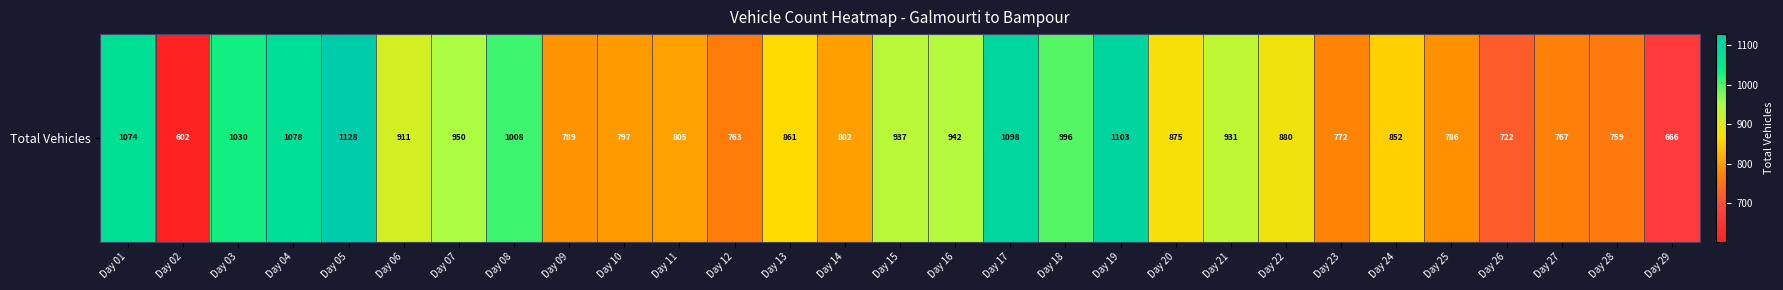

Rank the categories by value from highest to lowest.

Day 05, Day 19, Day 17, Day 04, Day 01, Day 03, Day 08, Day 18, Day 07, Day 16, Day 15, Day 21, Day 06, Day 22, Day 20, Day 13, Day 24, Day 11, Day 14, Day 10, Day 09, Day 25, Day 23, Day 27, Day 12, Day 28, Day 26, Day 29, Day 02